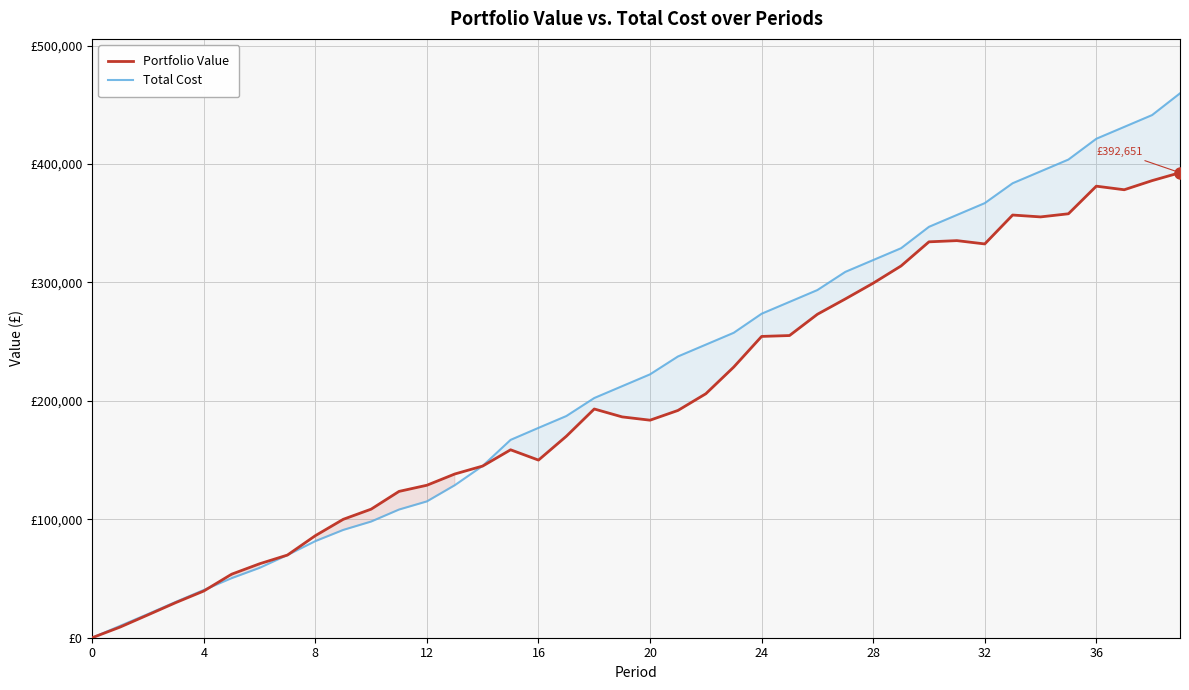

How many distinct data groups are displayed?

2